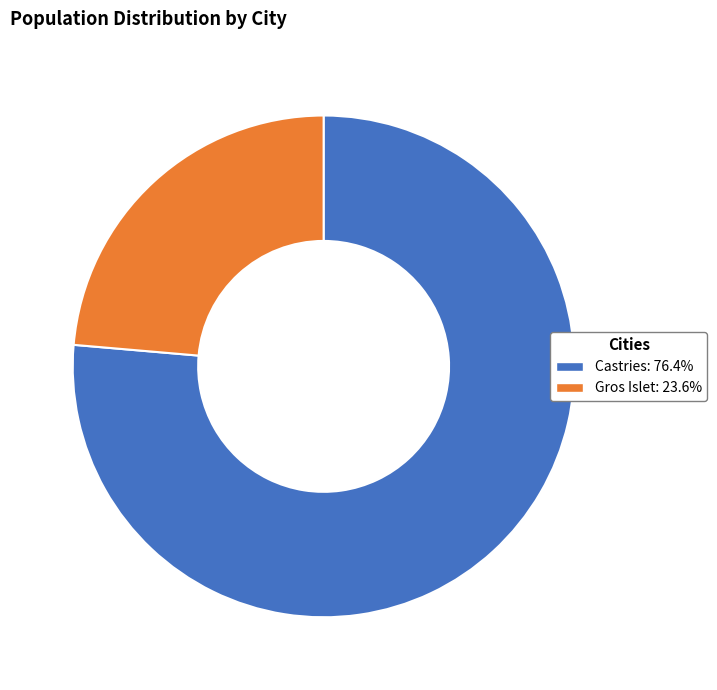

Rank the categories by value from lowest to highest.

Gros Islet, Castries